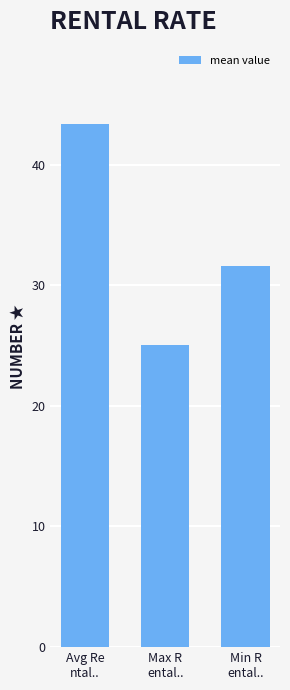

What is the smallest value displayed?

25.1